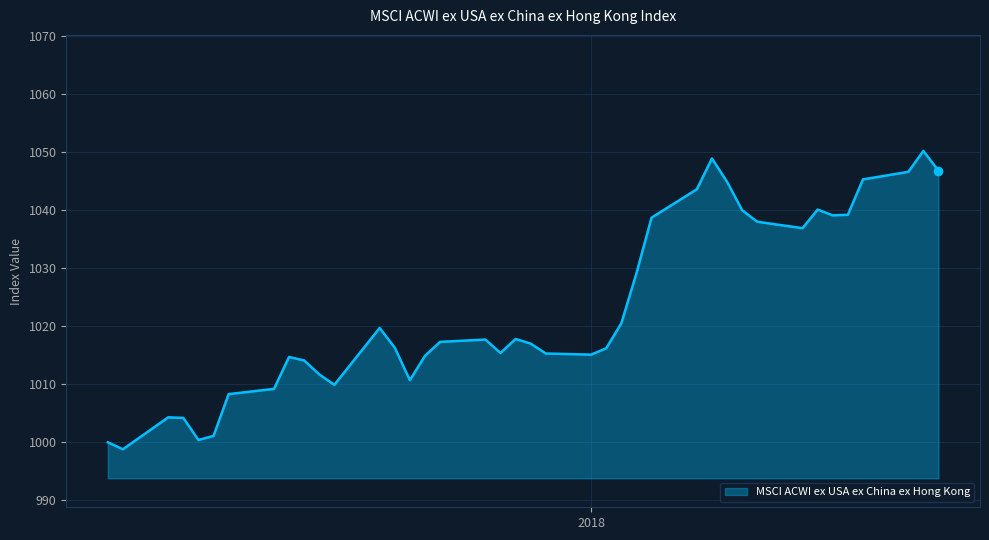

What is the difference between the maximum and minimum values?

51.4